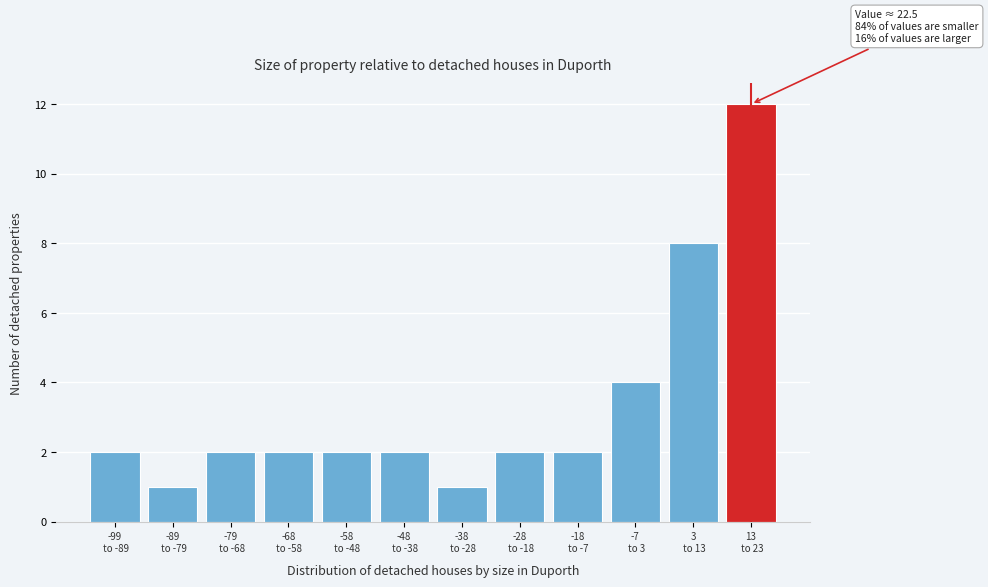

Reading left to right, list all the values displayed in this chart.

2	1	2	2	2	2	1	2	2	4	8	12